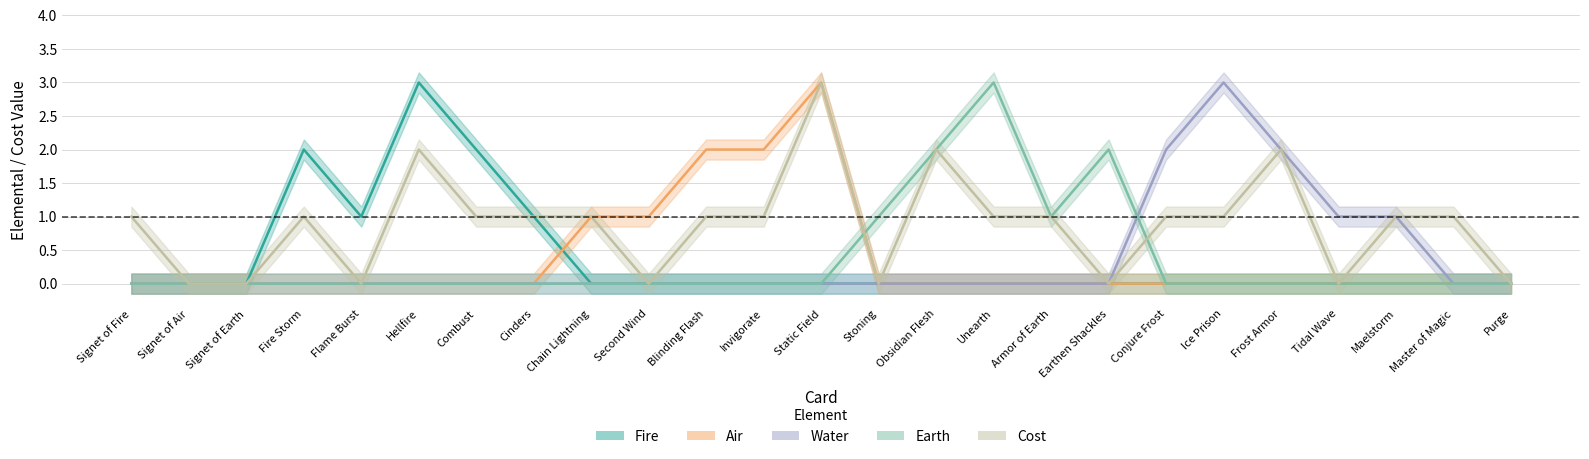

What is the total value across all series at Blinding Flash?

3